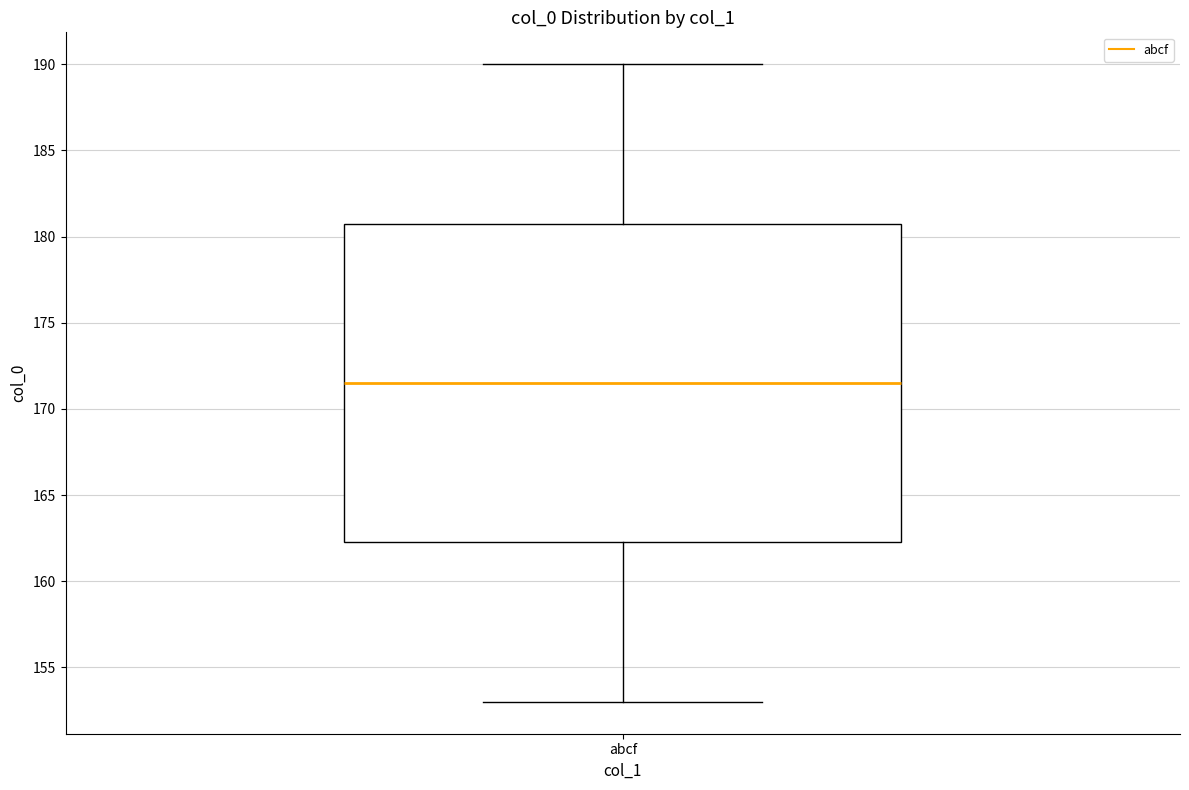

Read this box plot against the y-axis: the position of the median line, the range covered by the box, and the ends of both whiskers. The values are not printed on the chart, so give them approximately, as read against the axis.

median 171.5, box 162.5 to 181.0, whiskers 153.0 to 190.0